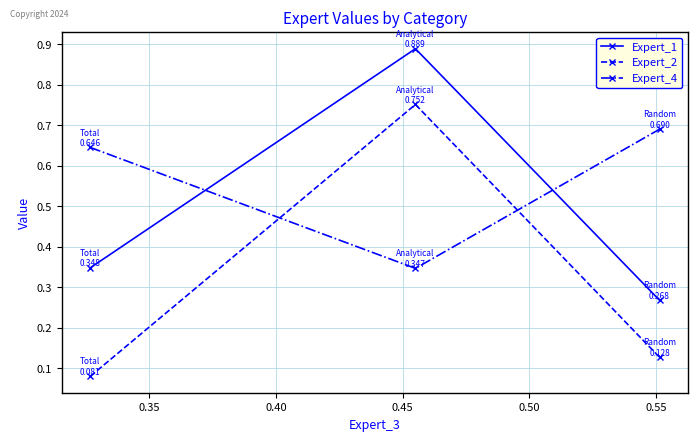

How many Expert_4 values are between 0 and 1?

3